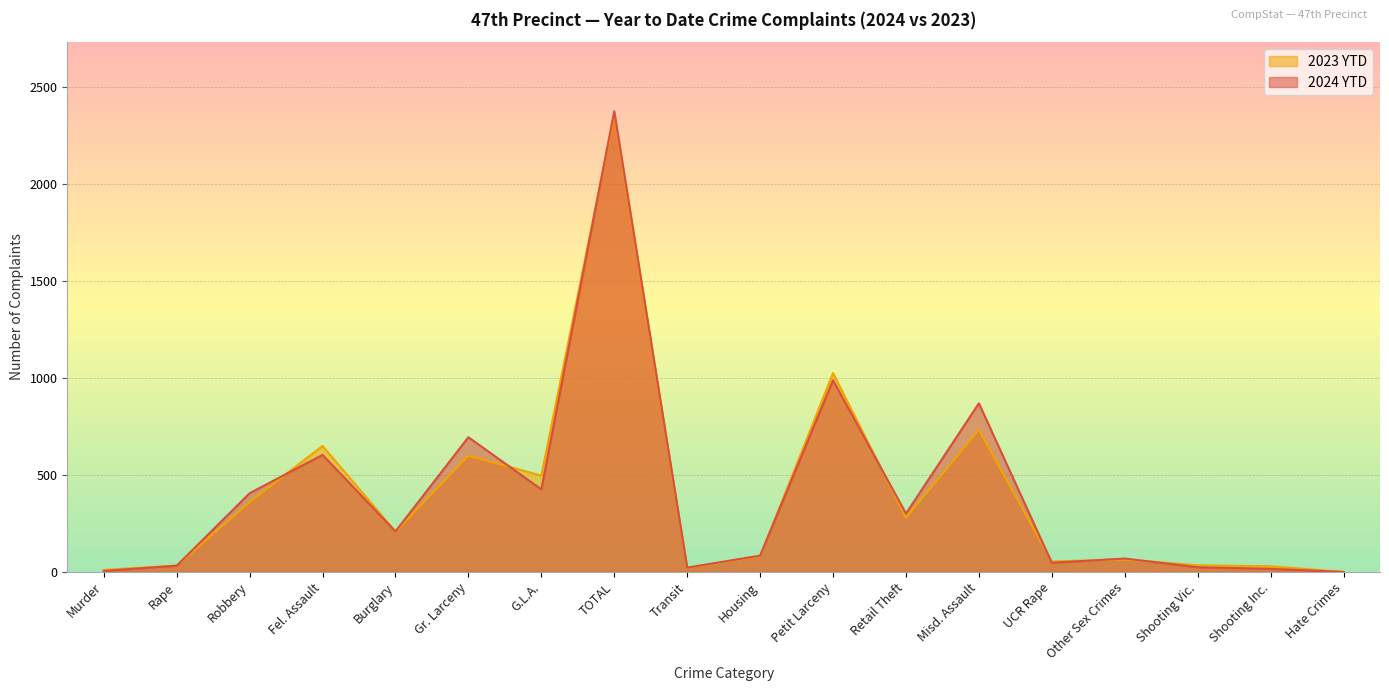

How many categories are shown in the chart?

18